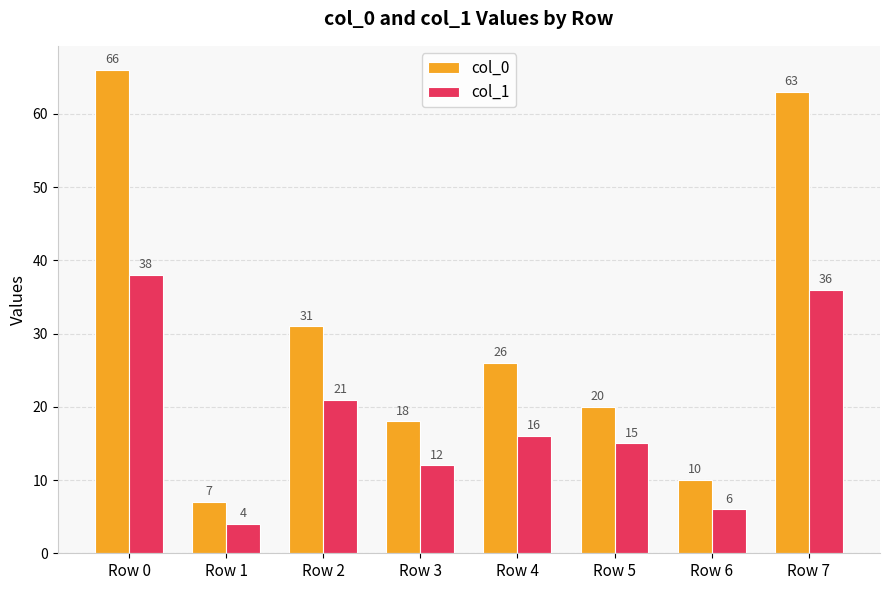

What is the sum of the col_1 values at Row 5 and Row 1?

19